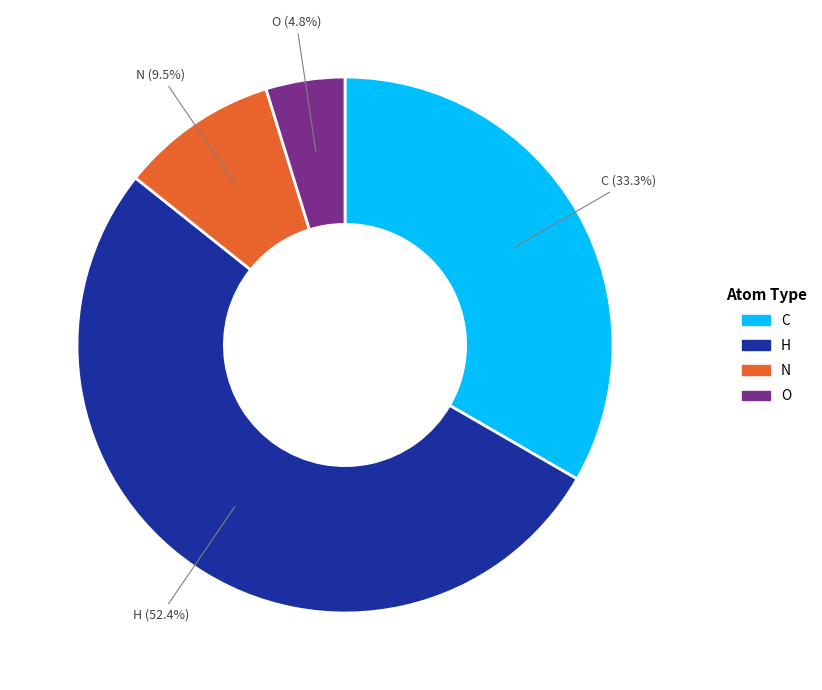

Is there any slice that represents more than half of the pie?

Yes